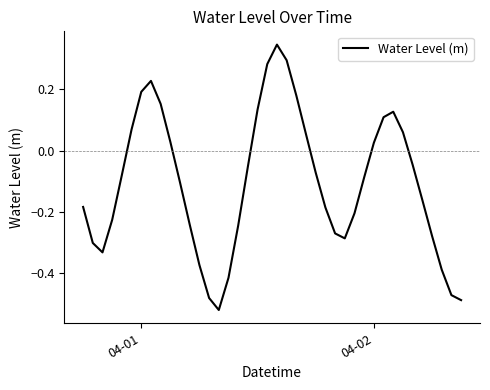

What is the difference between the maximum and minimum values?

0.9